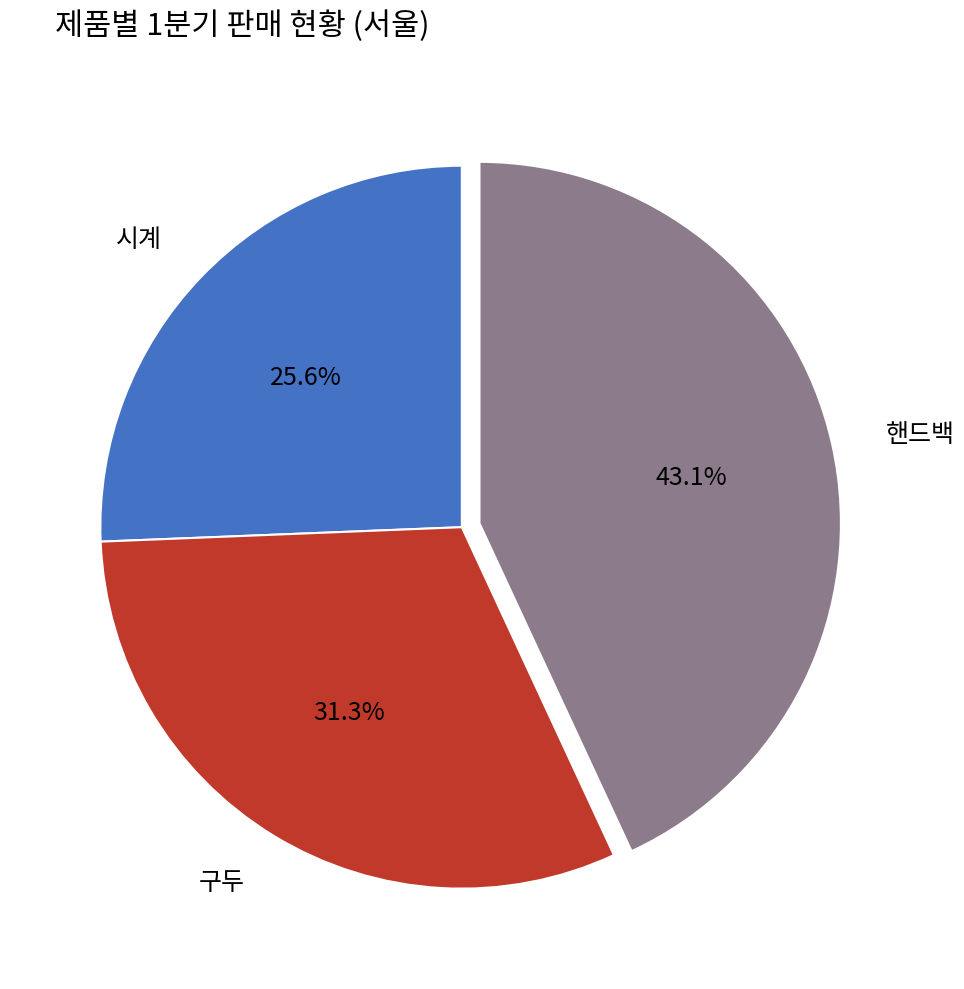

Does 구두 represent more than half of the total?

No